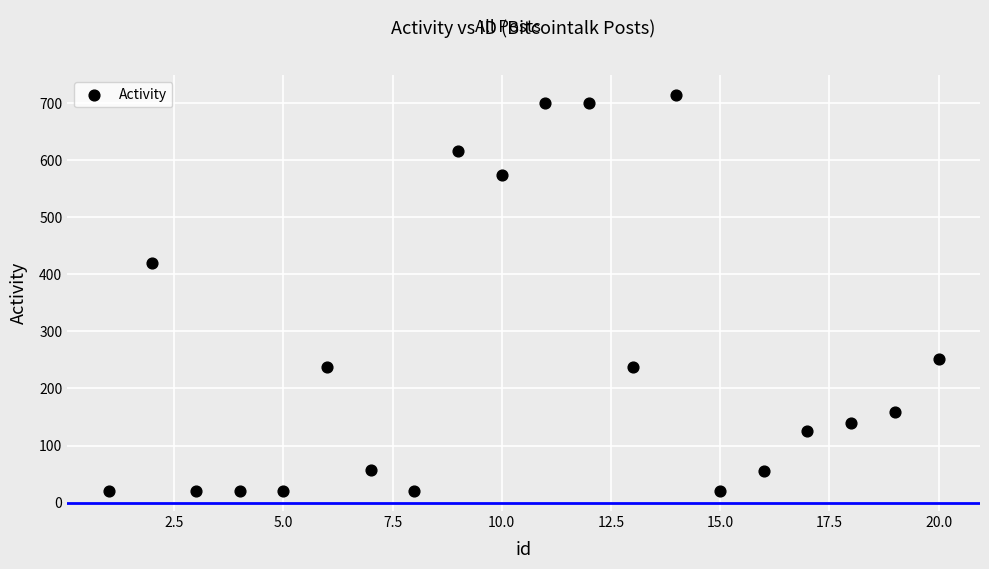

What Y value in the scatter plot is closest to 367?

420